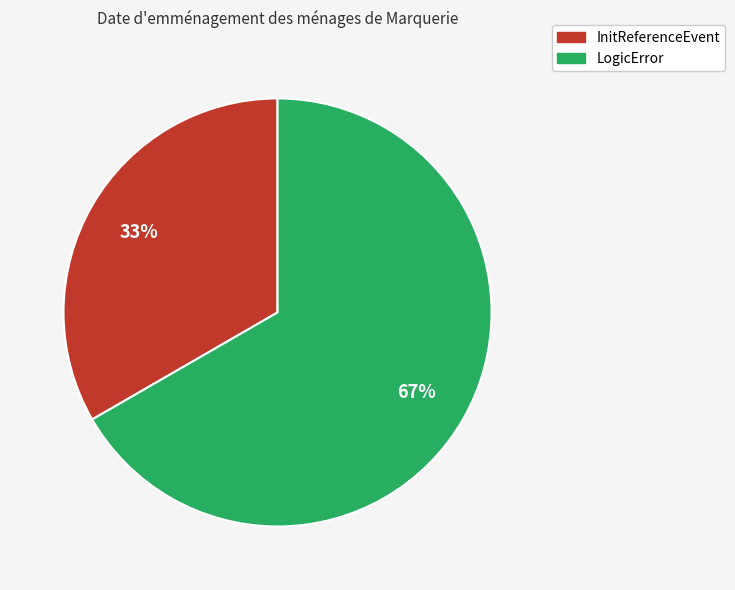

Which has a higher value, LogicError or InitReferenceEvent?

LogicError